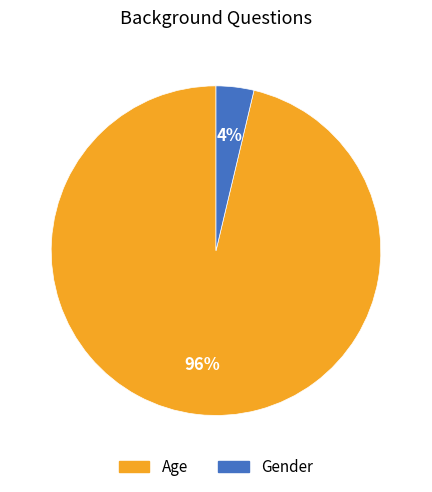

What percentage is the Age slice, to the nearest percent?

96%